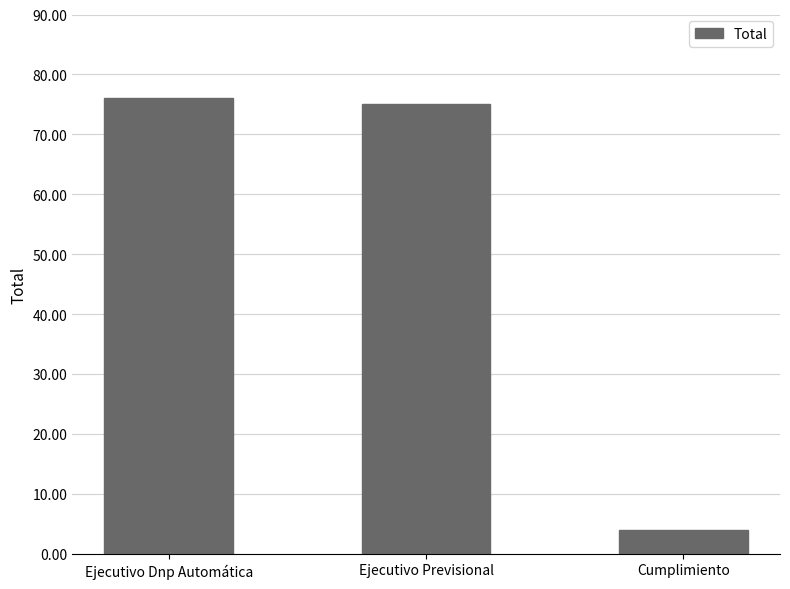

How many distinct data groups are displayed?

1